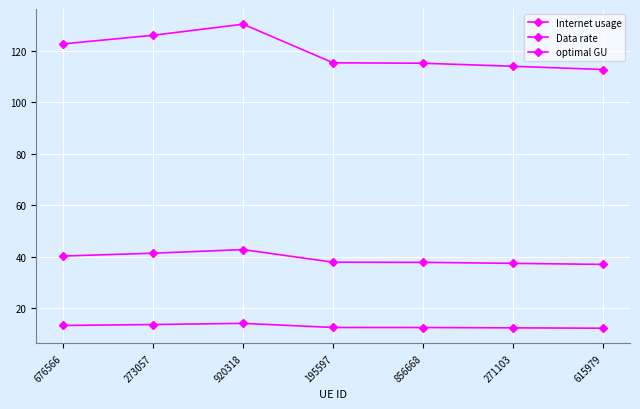

How many lines are shown in the chart?

3